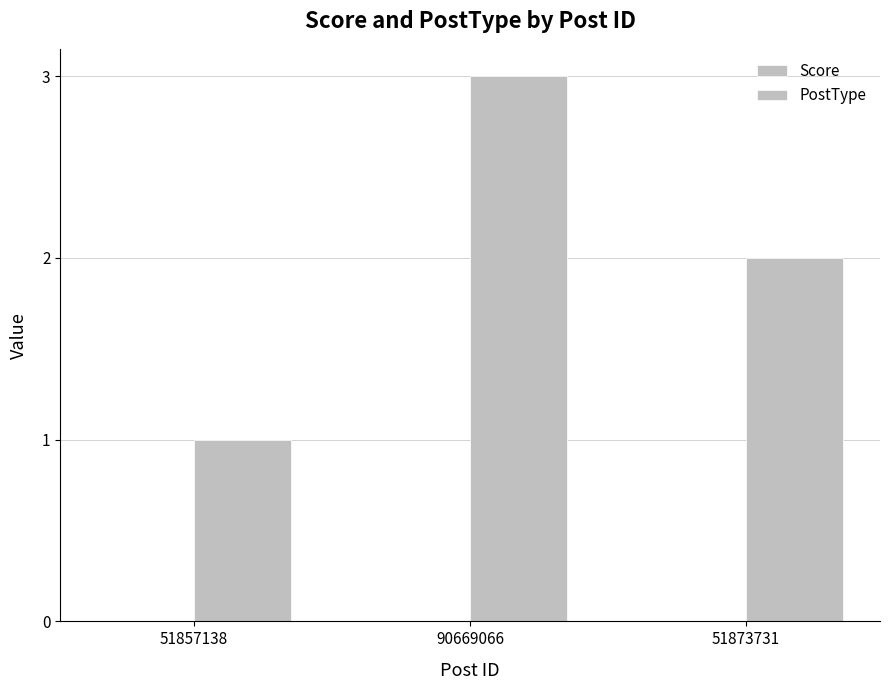

How many values are below 2?

1